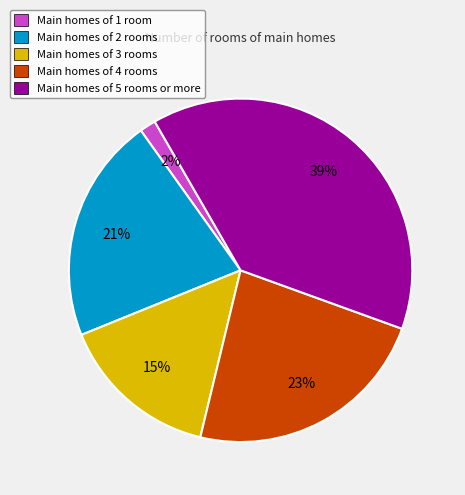

To the nearest percent, what percentage of the pie is Main homes of 5 rooms or more?

39%